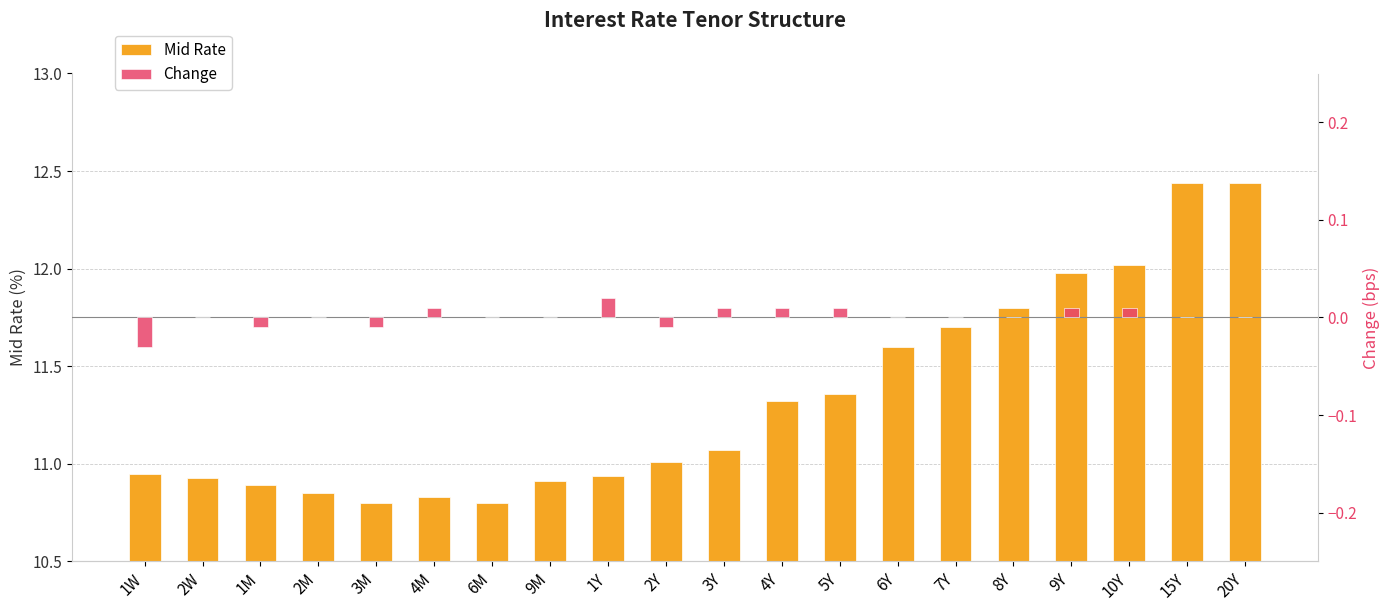

What are all the series names shown in the legend?

Mid Rate, Change